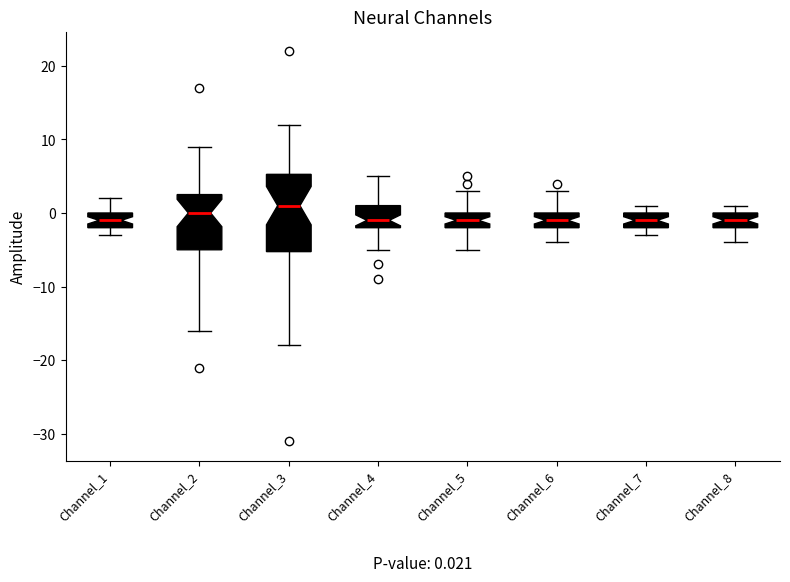

Comparing the boxes themselves (not the whiskers), which one is the tallest?

Channel_3